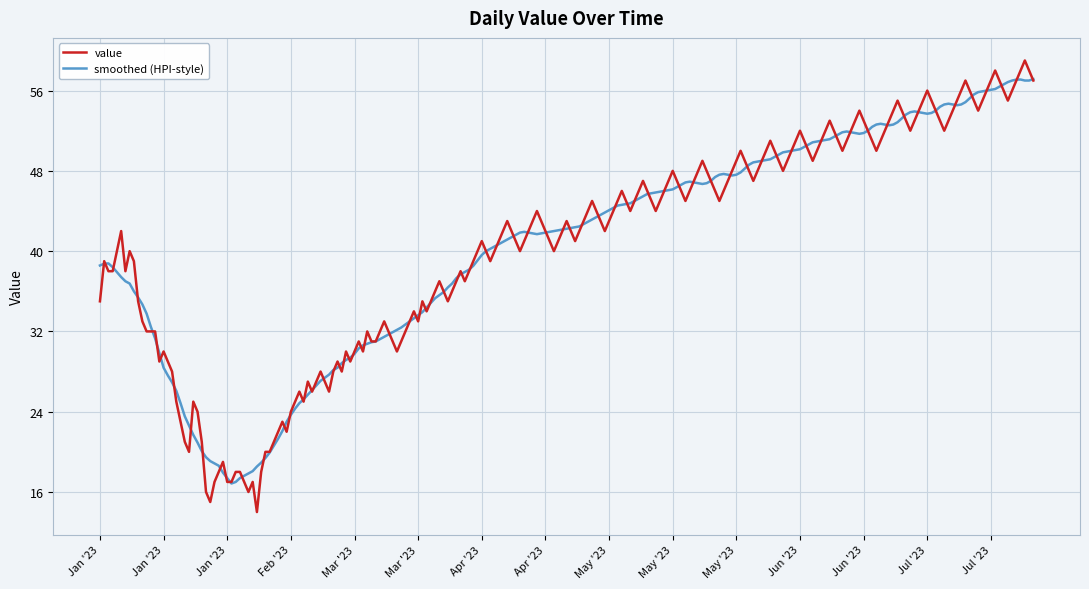

What is the greatest value displayed?

59.0